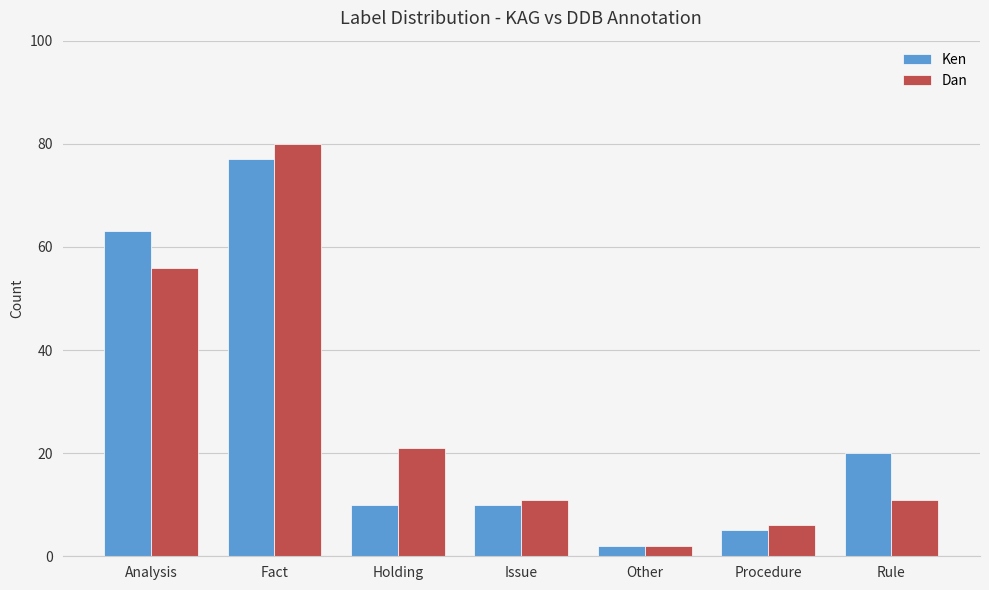

Is it true that Ken equals 5 at Issue?

False